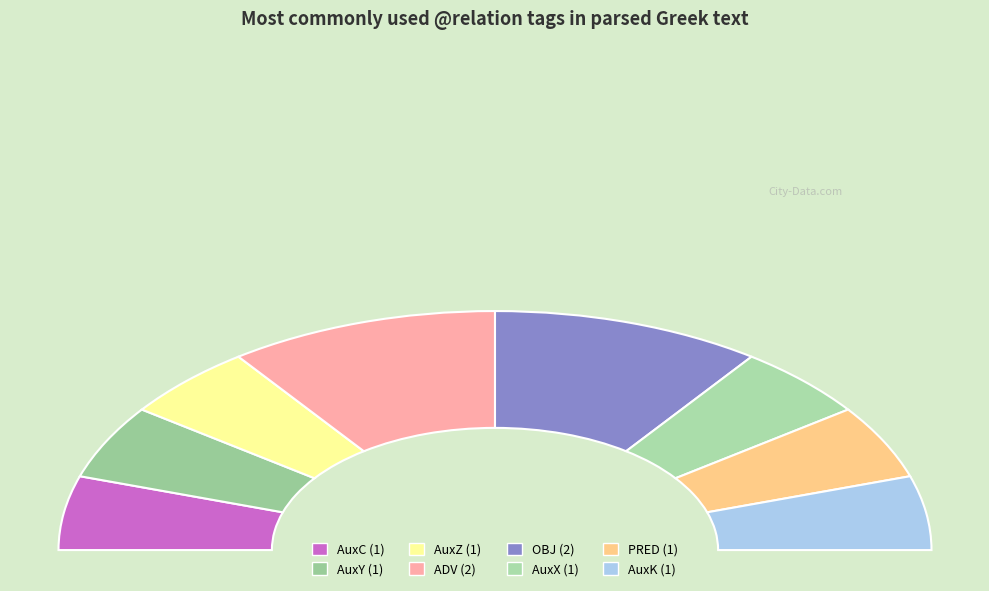

Which category has the smallest portion of the pie?

AuxC